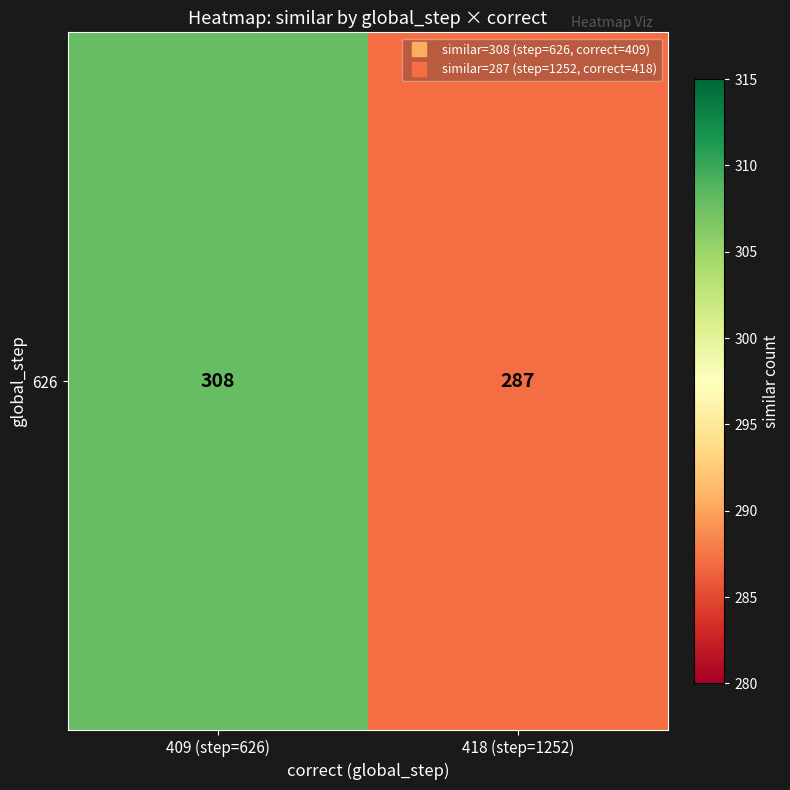

Where is the data nearest to the value 297?

418 (step=1252)